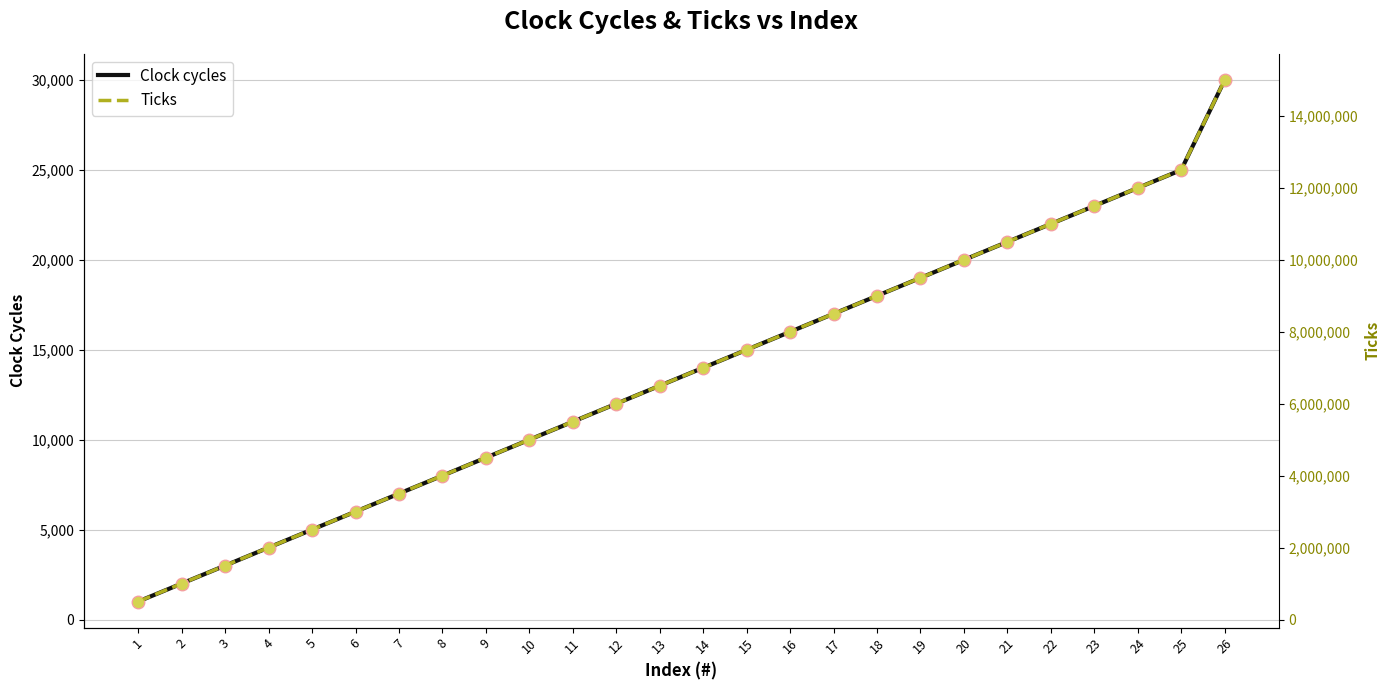

Where is Ticks nearest to the value 7750000?

15